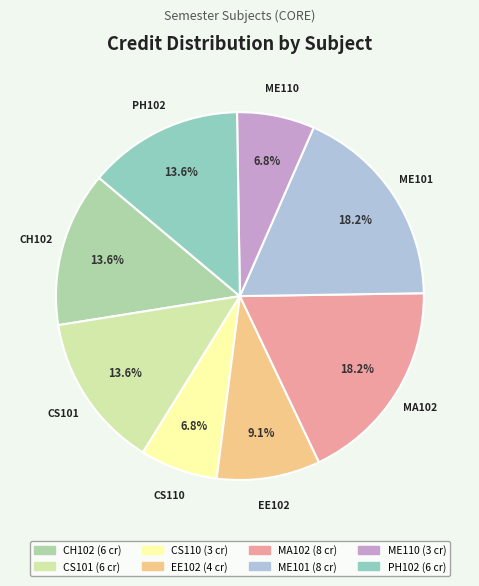

Is there any slice that represents more than half of the pie?

No